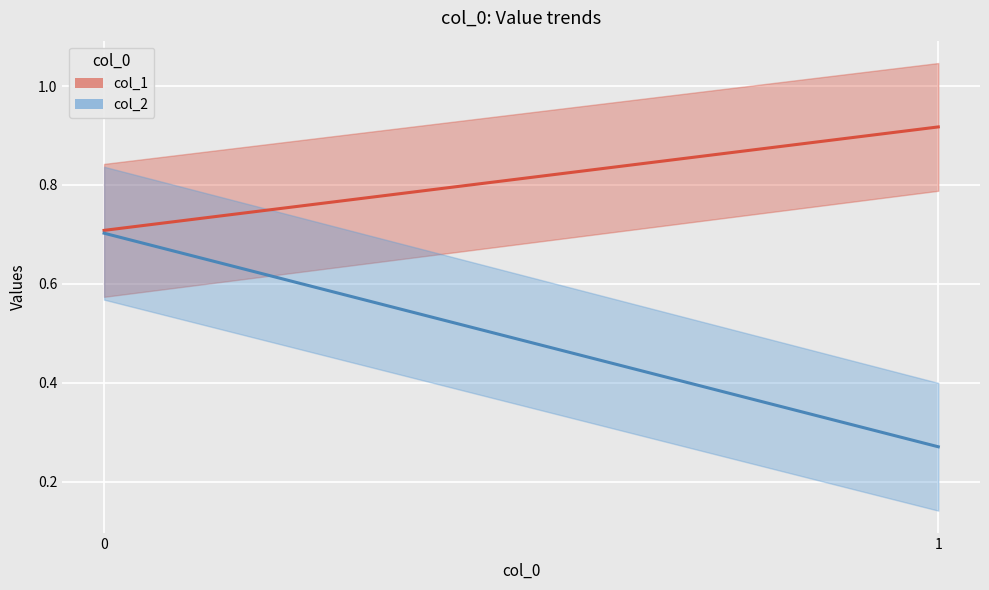

How many lines are shown in the chart?

2